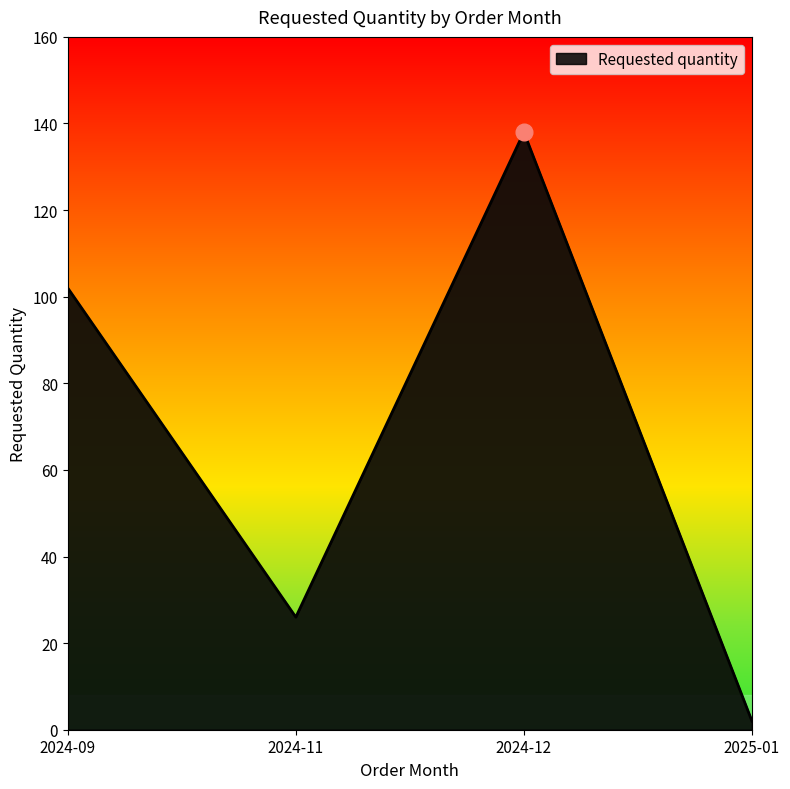

Is it true that the value at 2024-12 is 138?

True